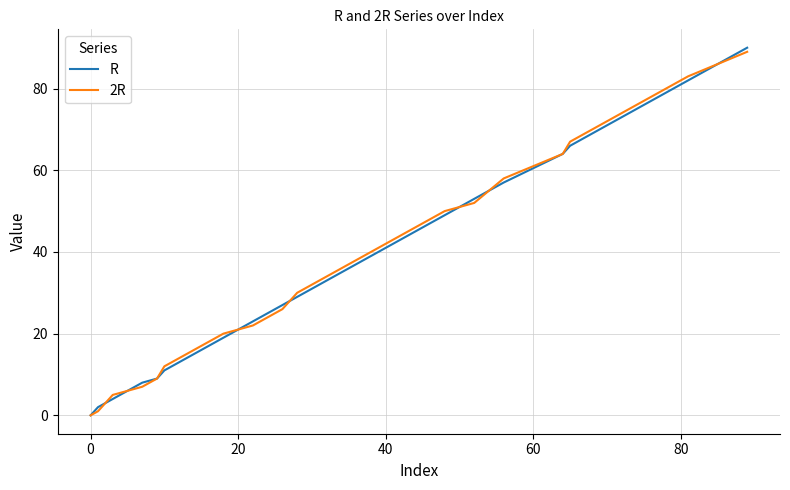

What is the difference between the maximum and minimum values in the 2R series?

89